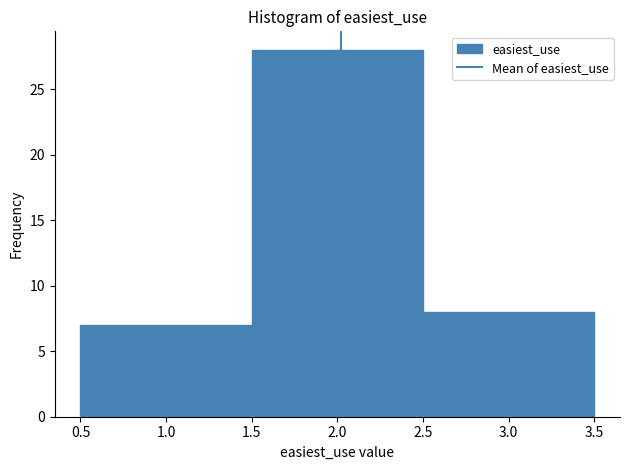

What is the height of the bar covering 0.5 to 1.5 on the x-axis? The values are not printed on the chart, so give them approximately, as read against the axis.

7